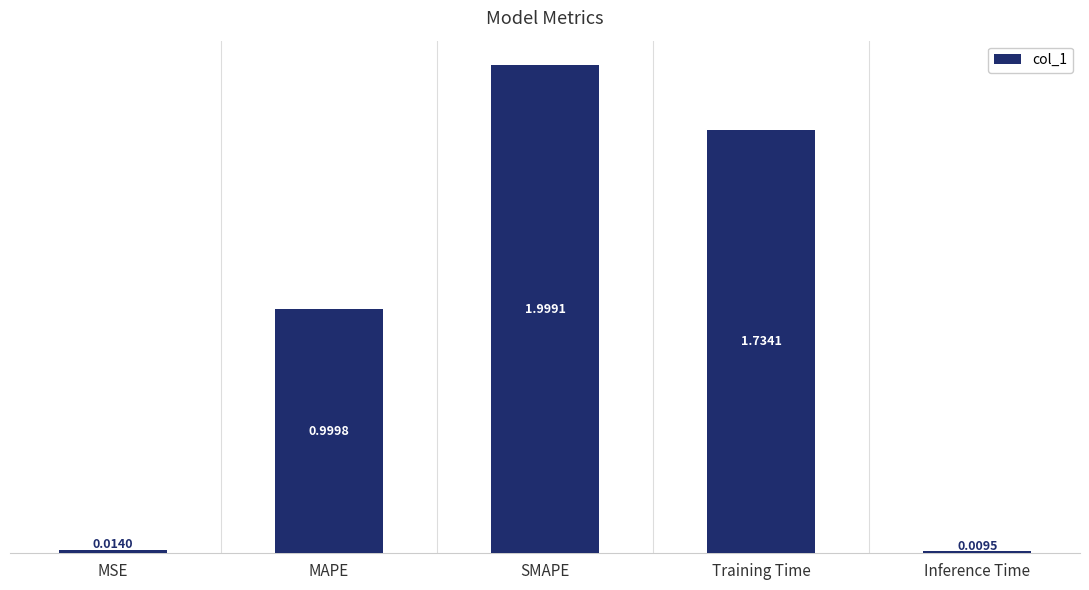

True or false: the data shows 0.5 at MAPE.

False